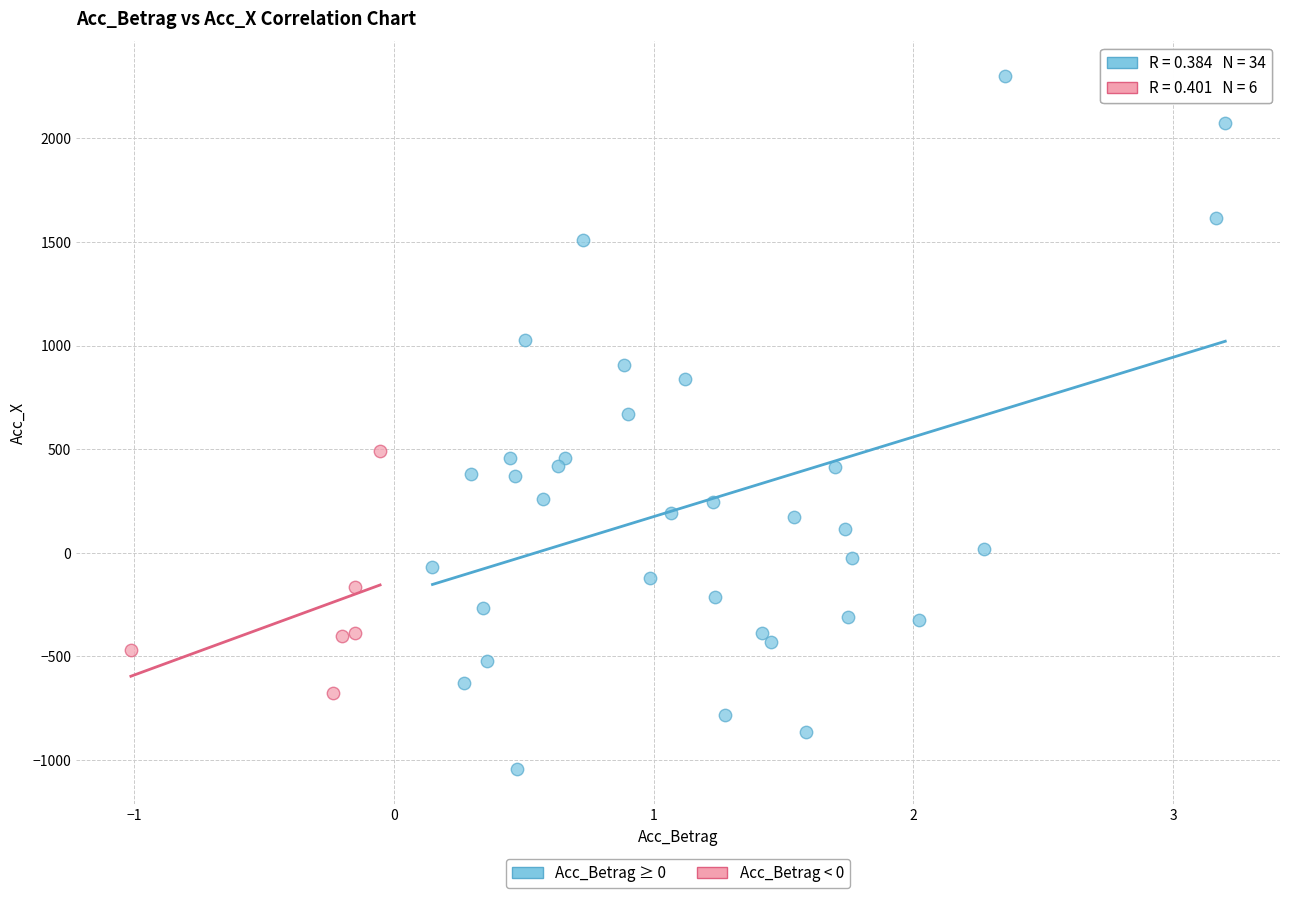

Which series reaches the maximum Y coordinate?

Acc_Betrag ≥ 0